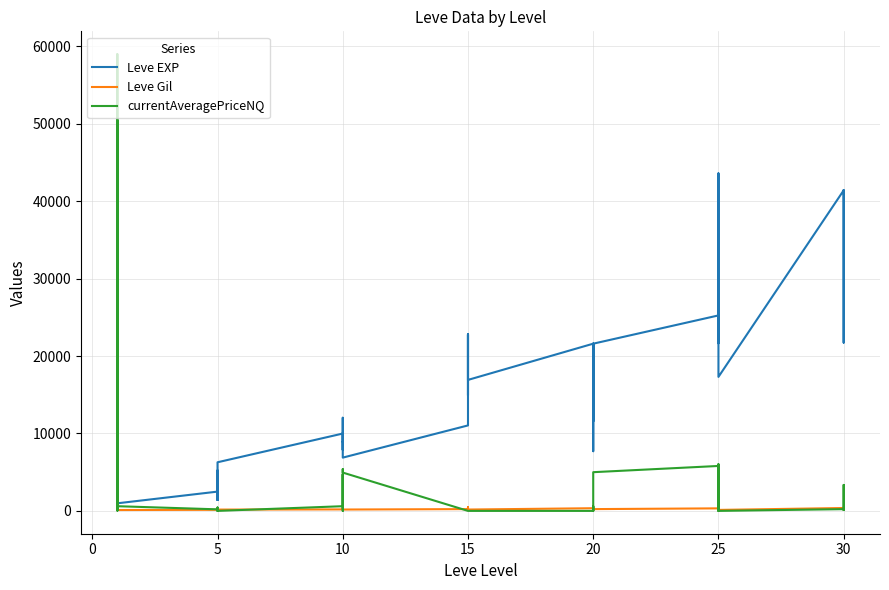

Between 10 and 15, which series saw the biggest shift?

Leve EXP